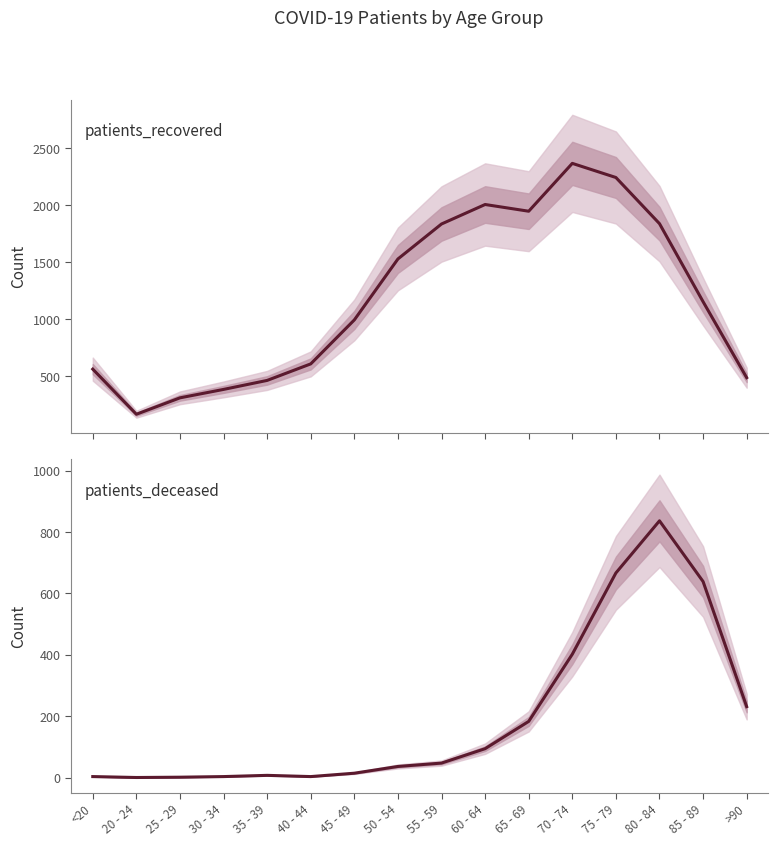

How many positive values does the patients_deceased series have?

15